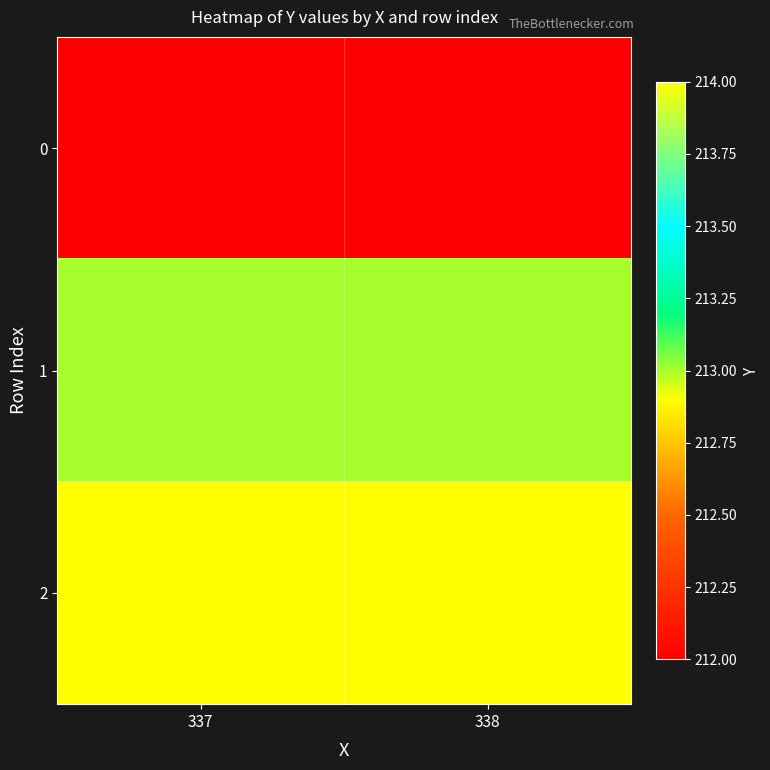

Rank the series at 338 from lowest to highest value.

0, 1, 2